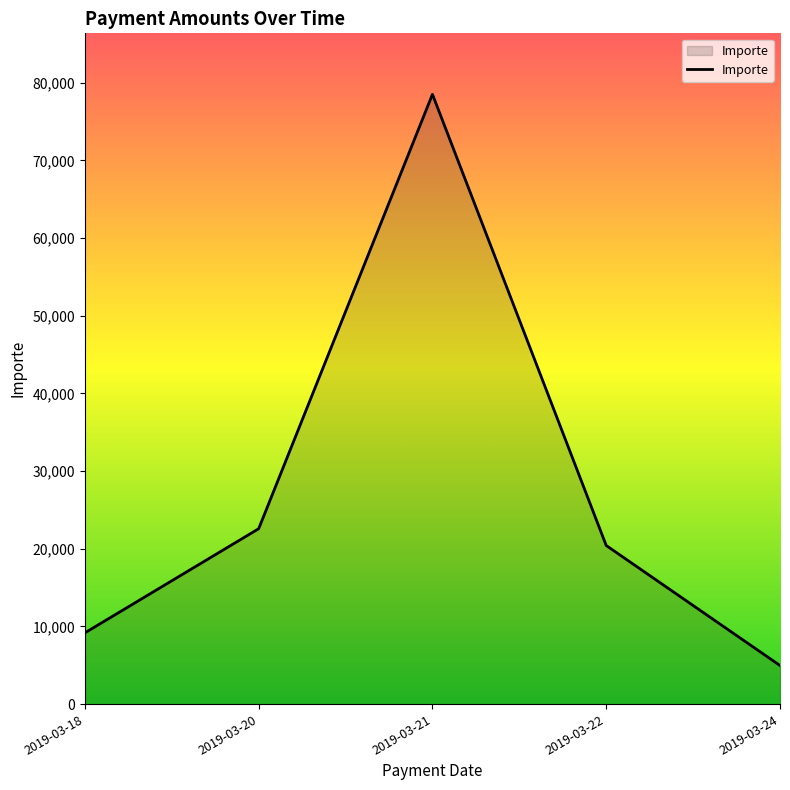

Where is the first local maximum?

2019-03-21